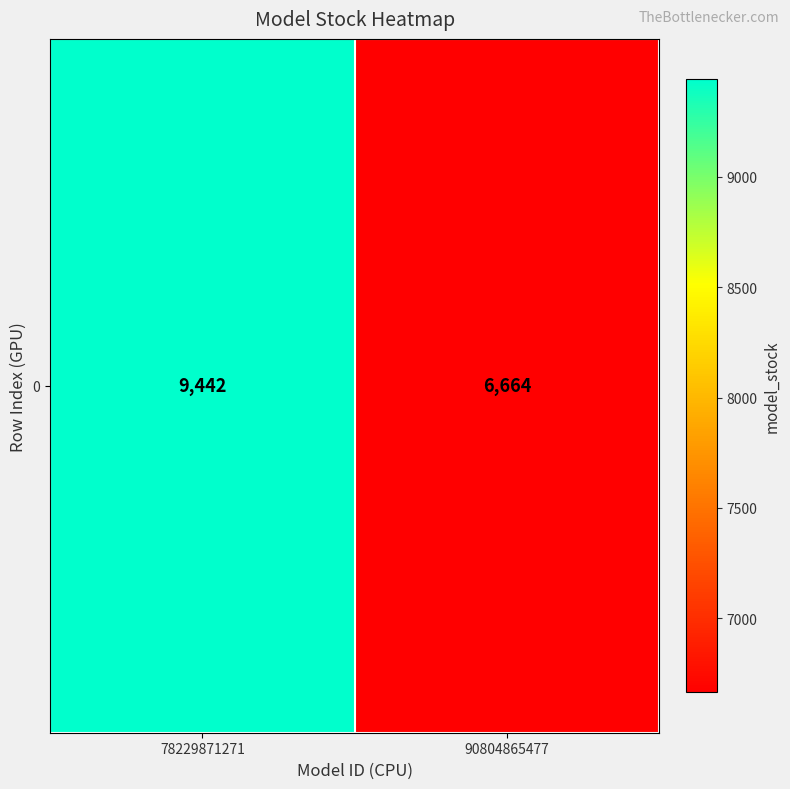

What is the average value?

8053